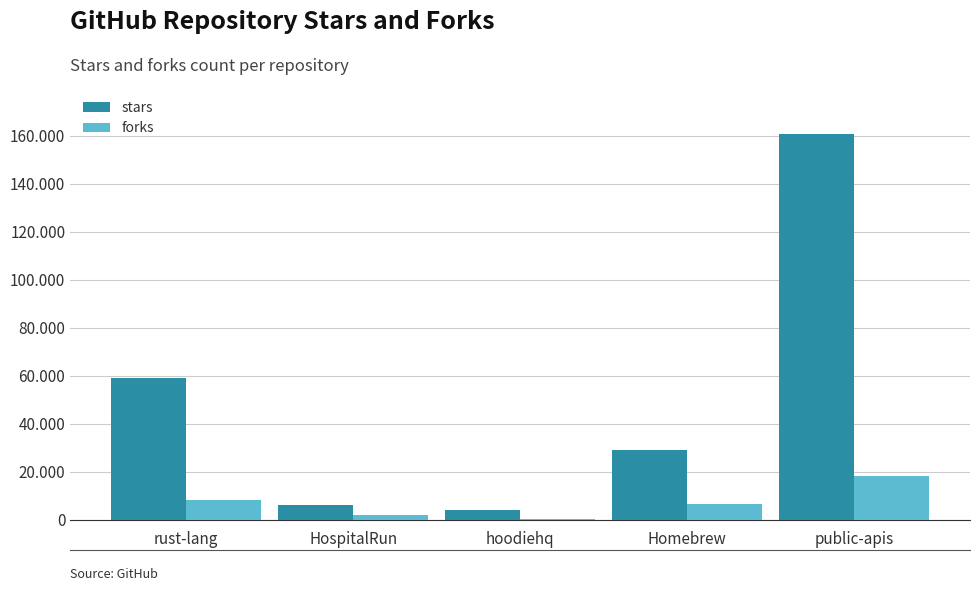

At which label does forks reach its peak?

public-apis